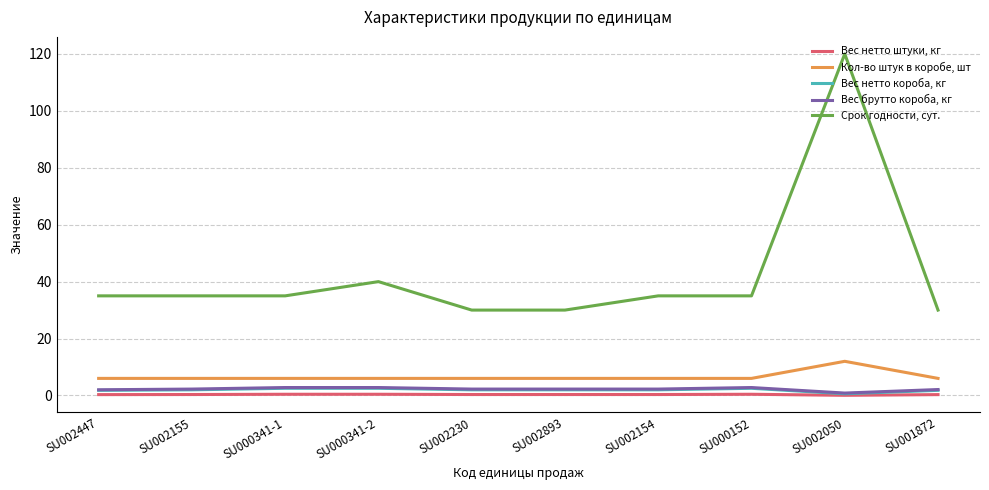

Which series has the widest spread of values?

Срок годности, сут.